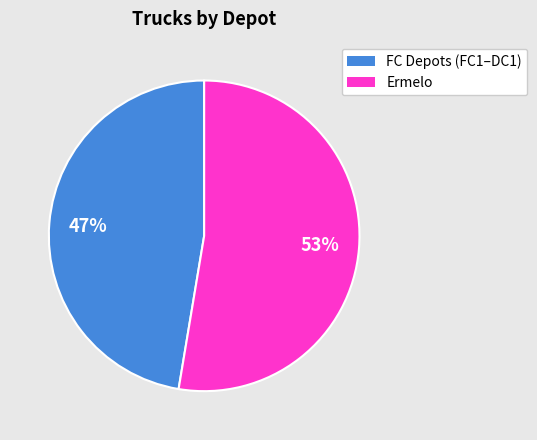

To the nearest percent, what is the average slice percentage?

50%